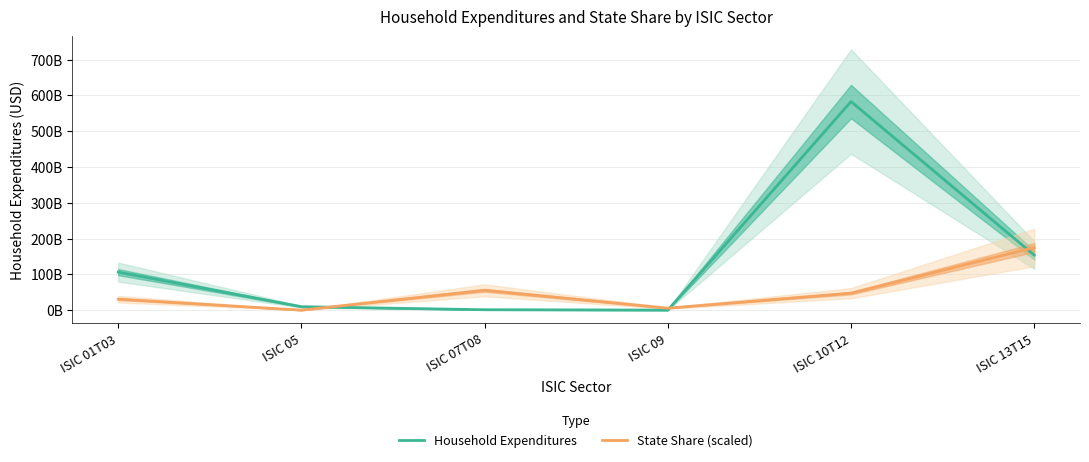

Which series has the widest spread of values?

Household Expenditures